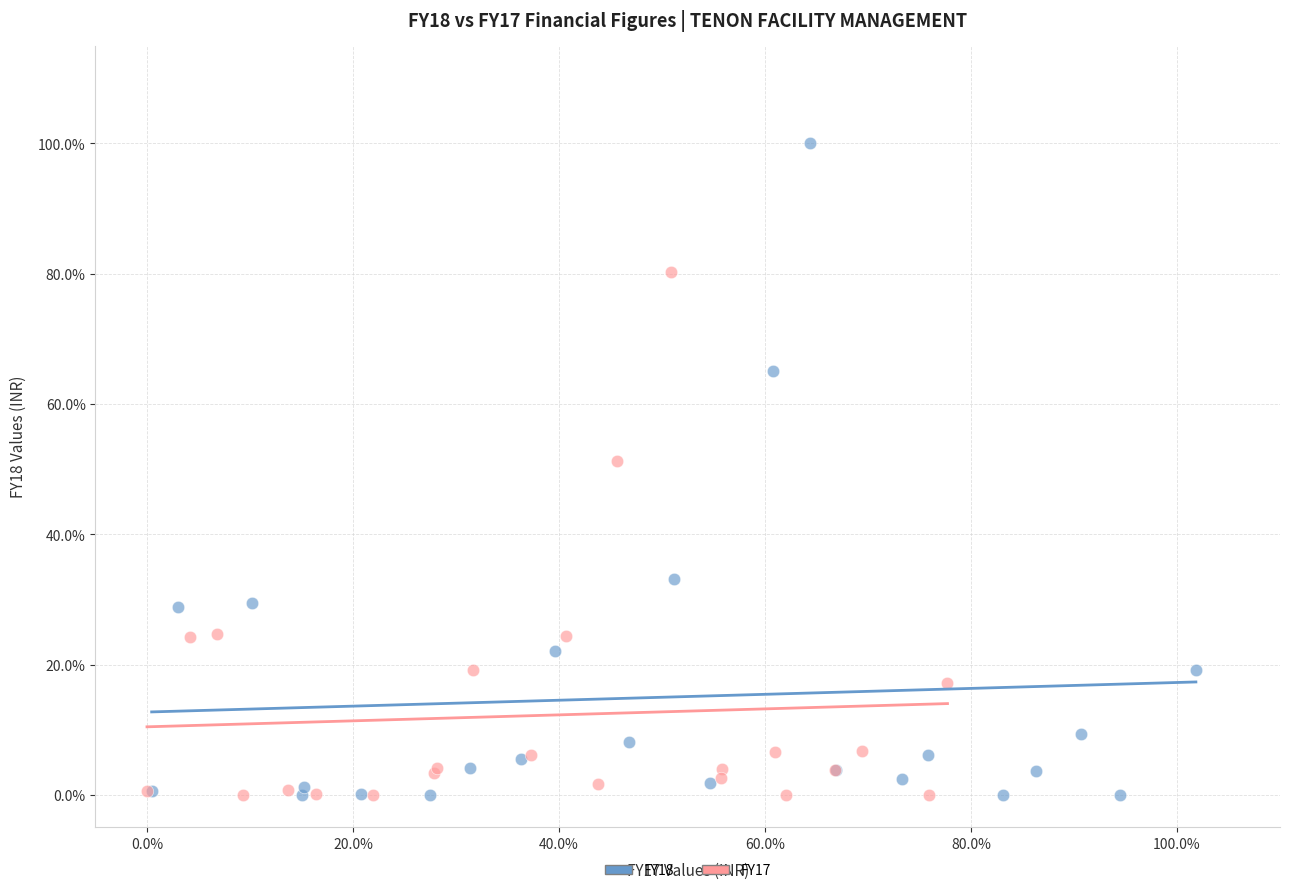

Which series has the widest spread of Y values?

FY18